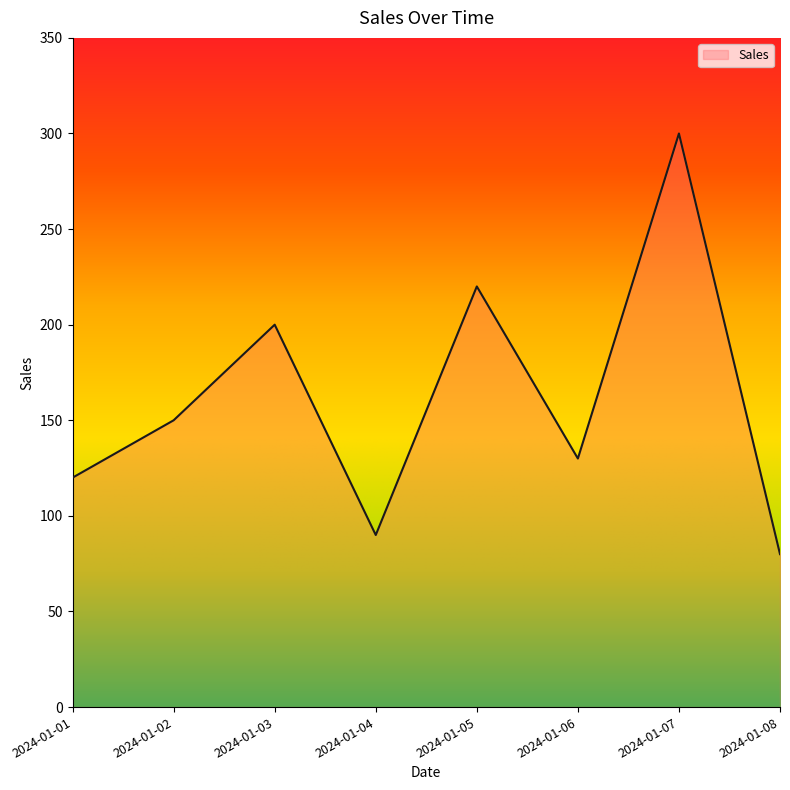

Which label corresponds to the largest value in the chart?

2024-01-07